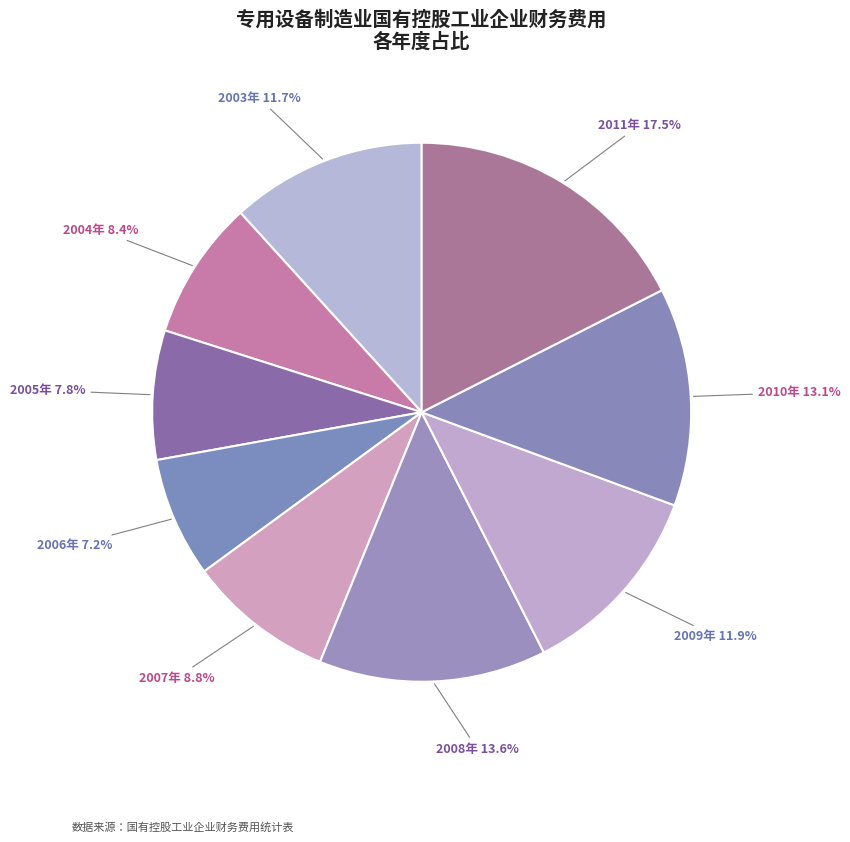

How many segments does this pie chart have?

9